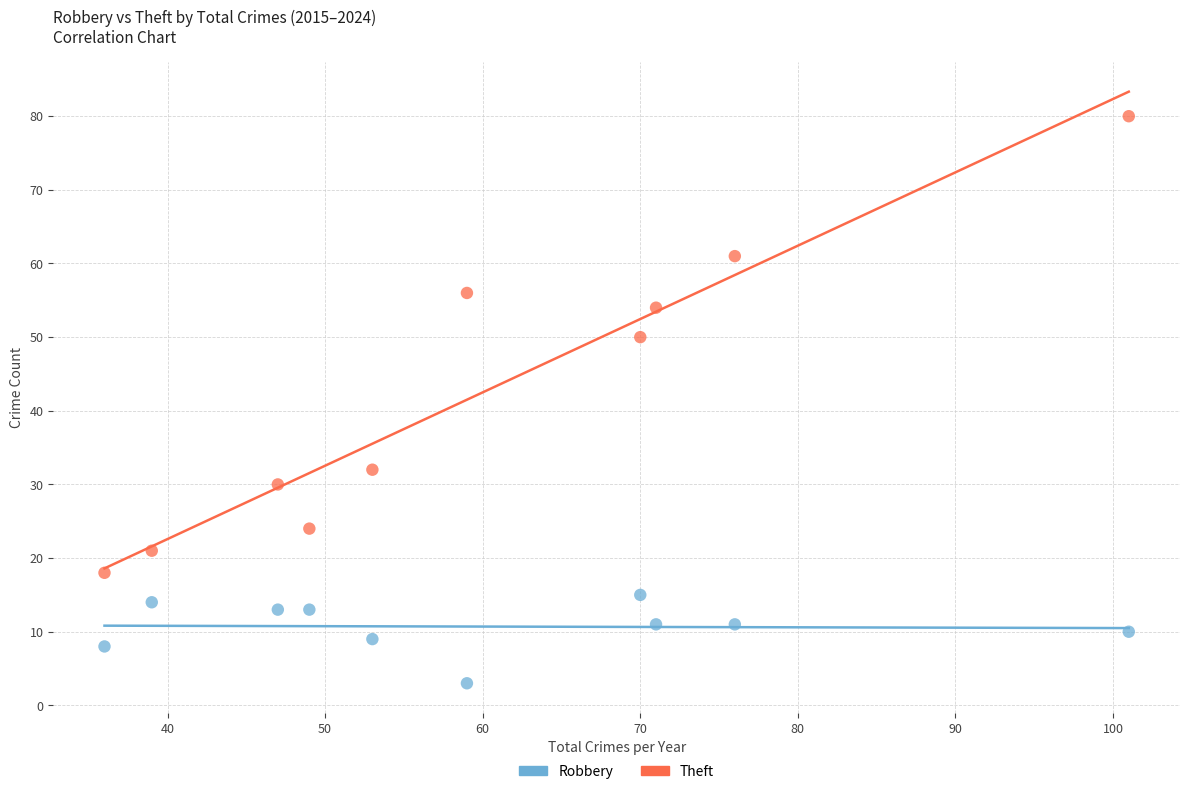

Across all data points, what is the range of Y values (max minus min)?

77